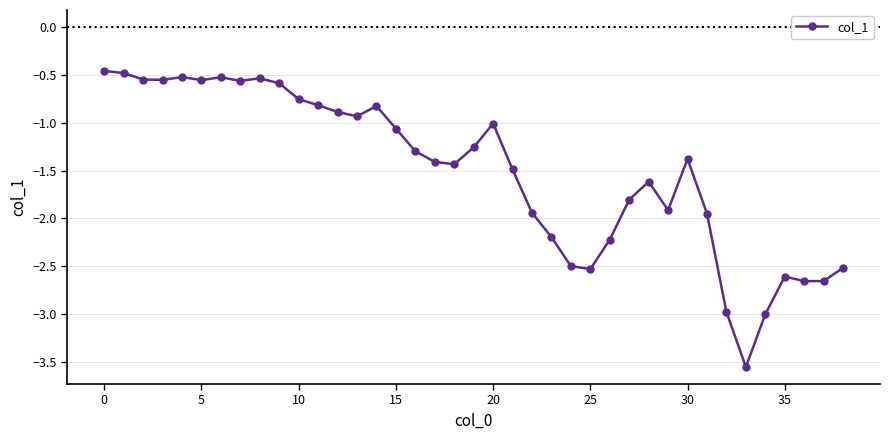

True or false: there are more than 0 points higher than both neighbors.

True